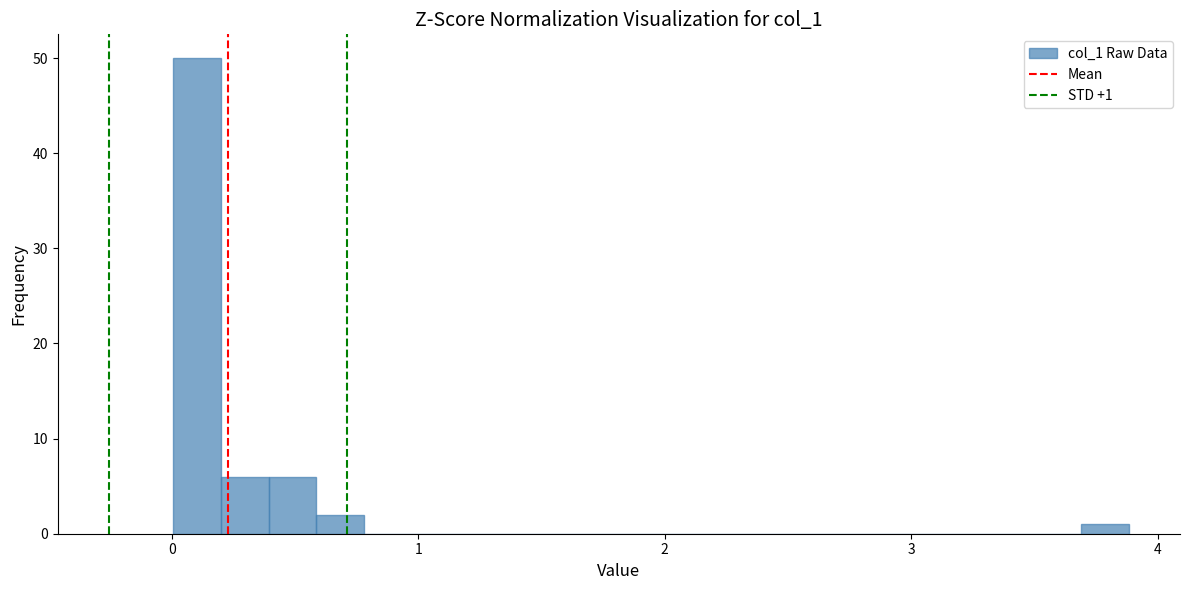

Around what value on the x-axis is the tallest bar? Give the approximate position of its centre, as read against the axis.

0.1